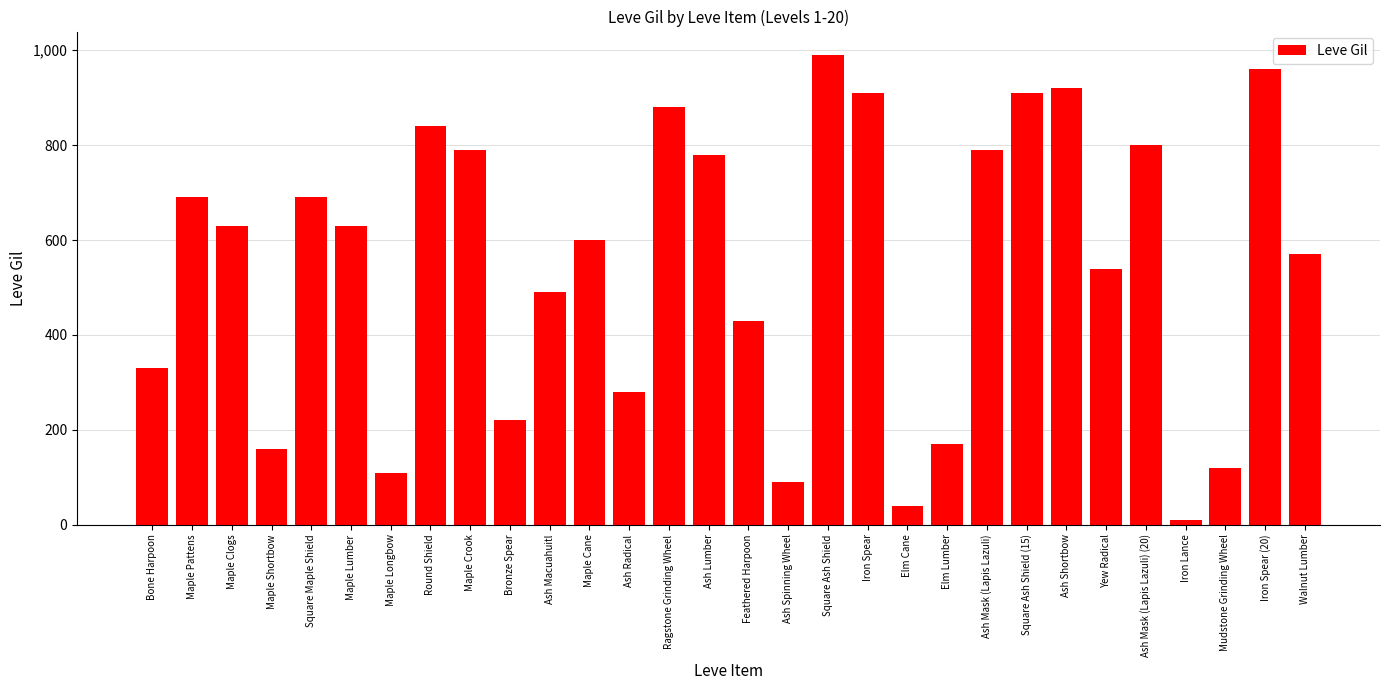

Is it true that the value at Yew Radical is 762?

False